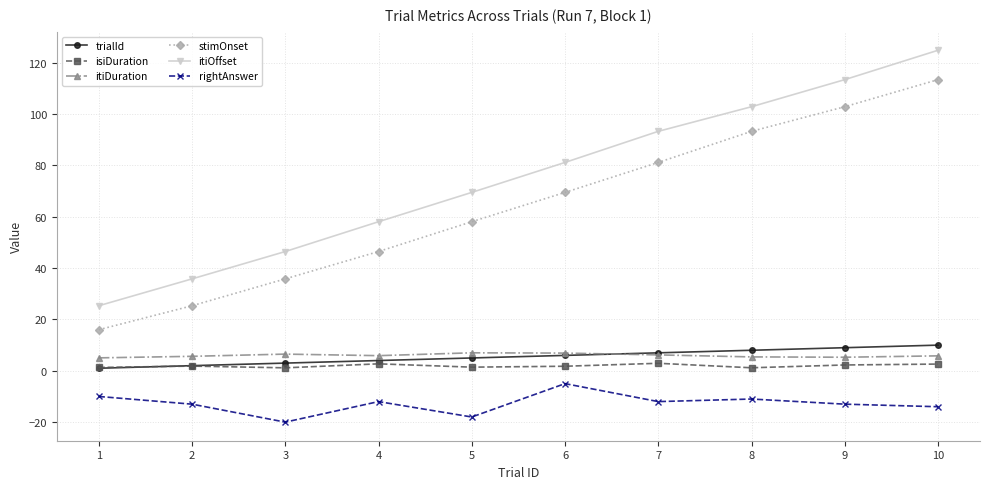

What is the value of the trialId point at the 6th from the left?

6.0